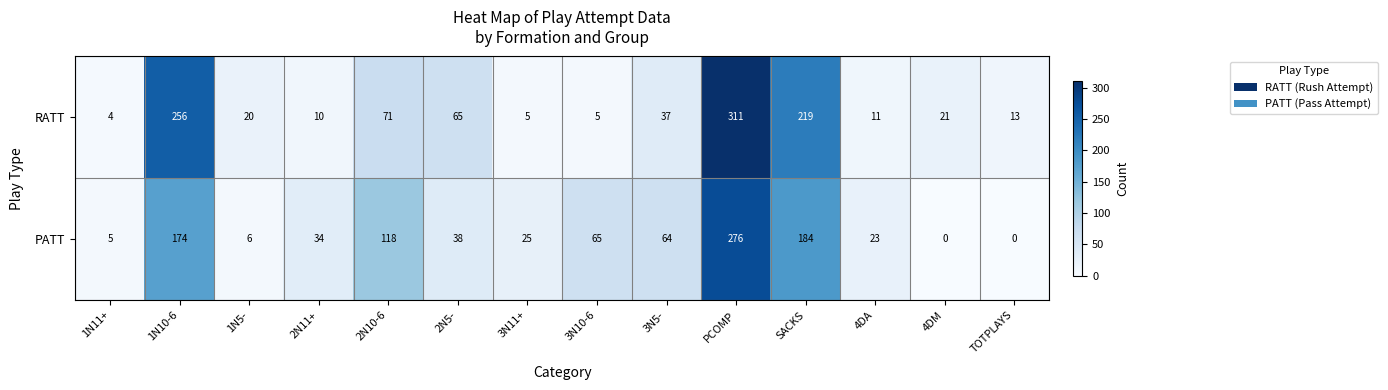

Rank the series at 2N11+ from highest to lowest value.

PATT, RATT